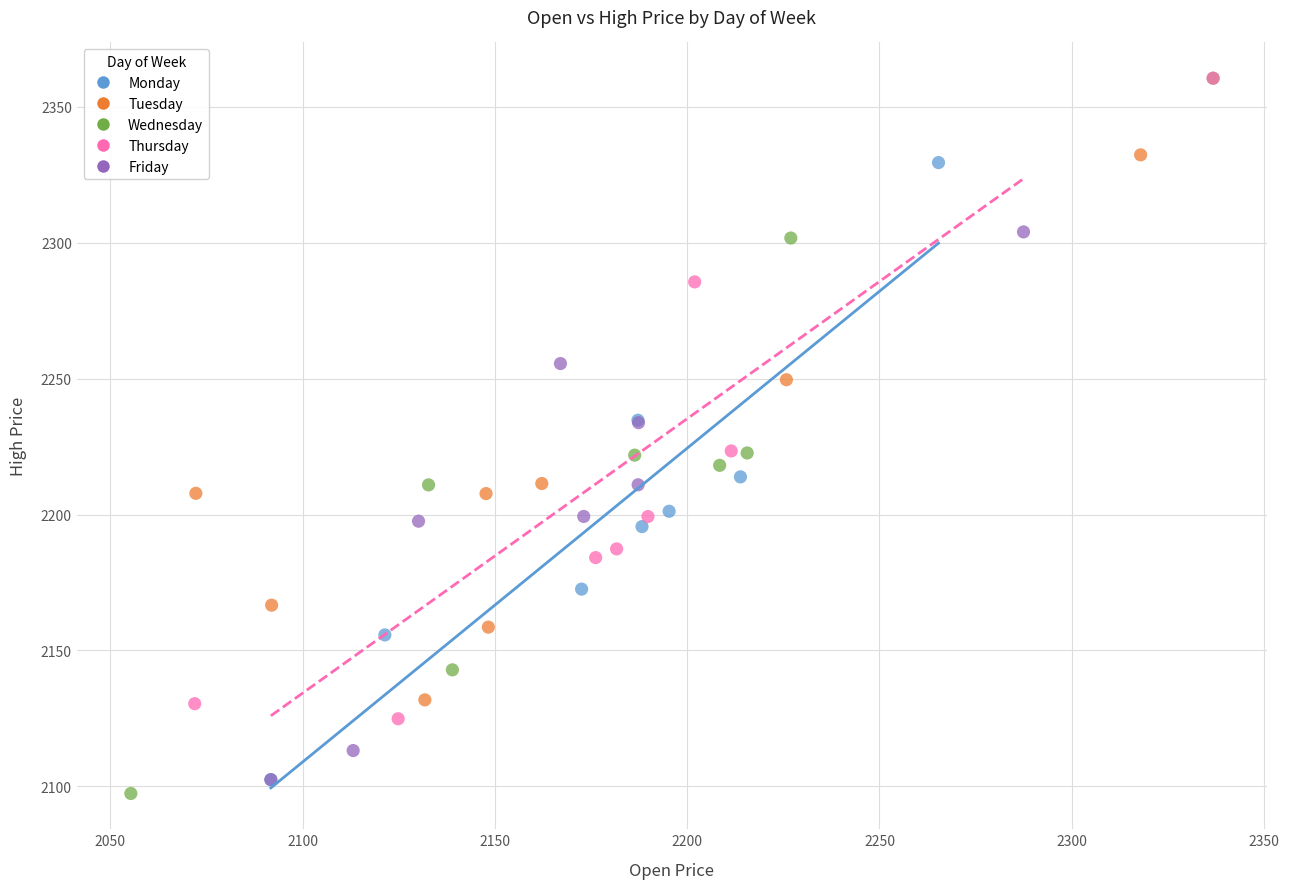

Which series has the largest Y range (max minus min)?

Wednesday